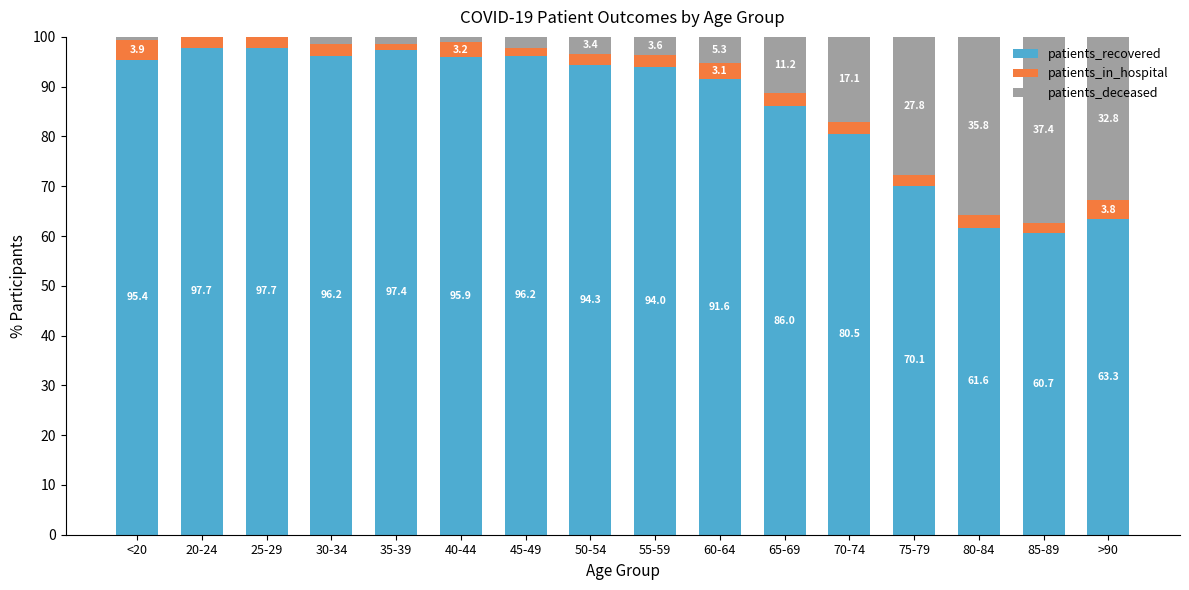

What is the total value across all series at <20?

100.0